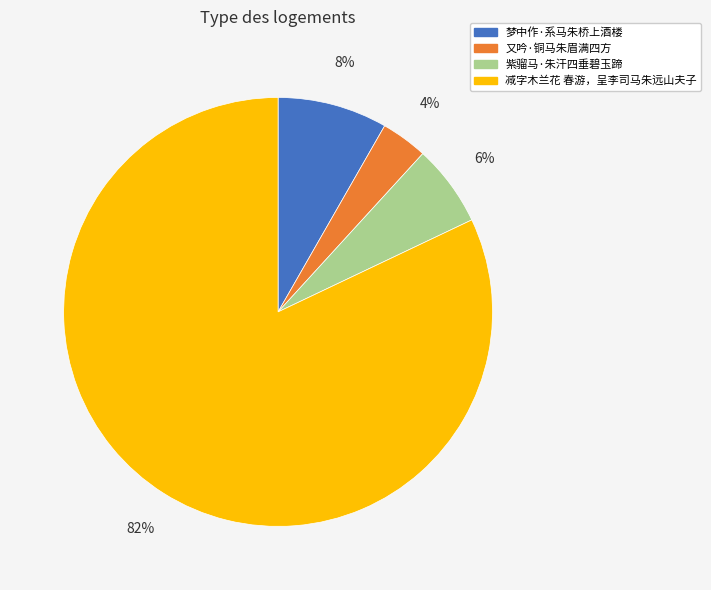

Is the sum of 紫骝马·朱汗四垂碧玉蹄 and 又吟·铜马朱眉满四方 greater than half?

No